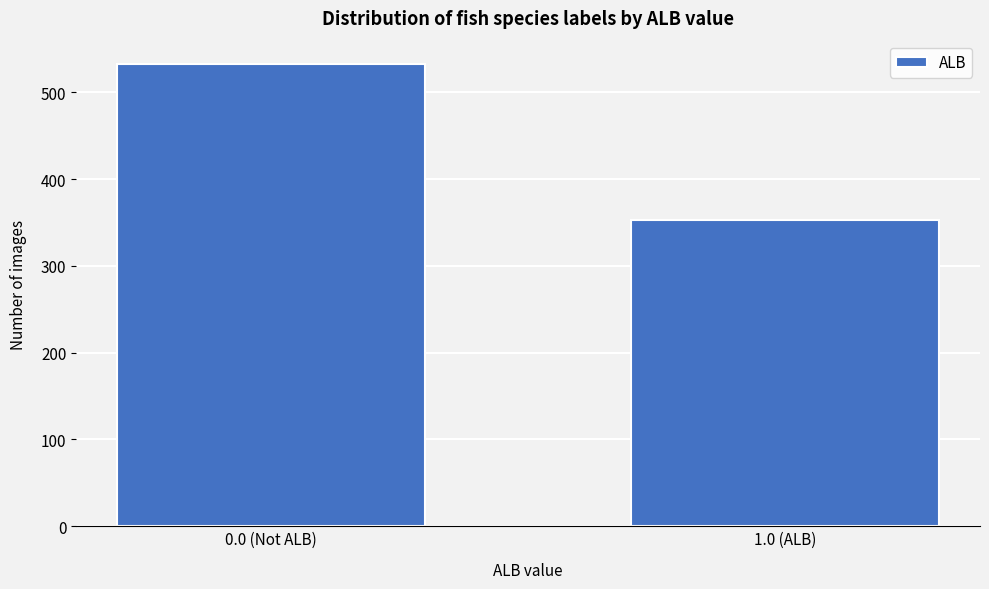

Reading left to right, list all the values displayed in this chart.

0.0 (Not ALB)=533	1.0 (ALB)=353